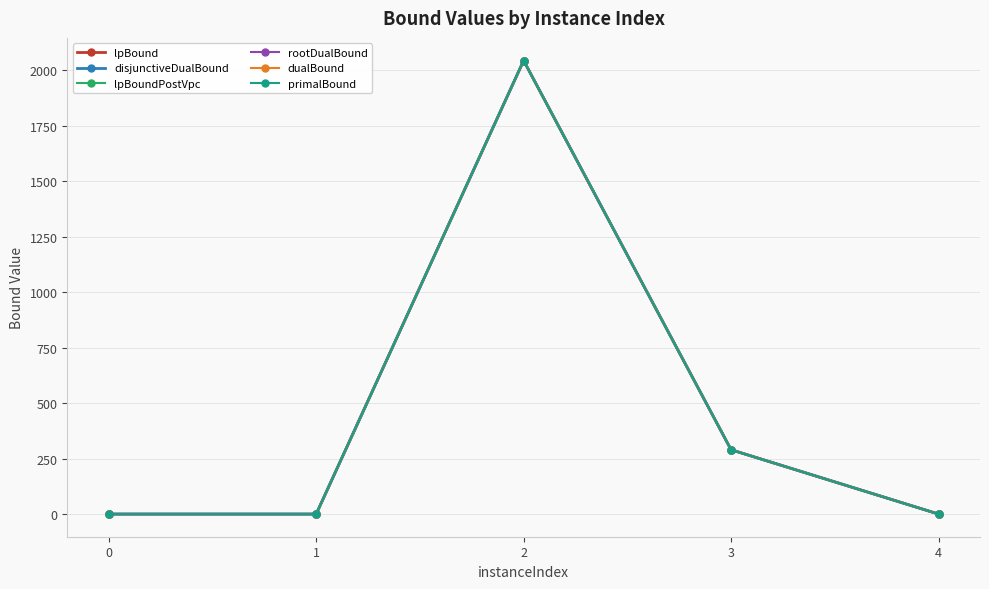

Between which two adjacent categories do rootDualBound and primalBound first intersect?

0 and 1